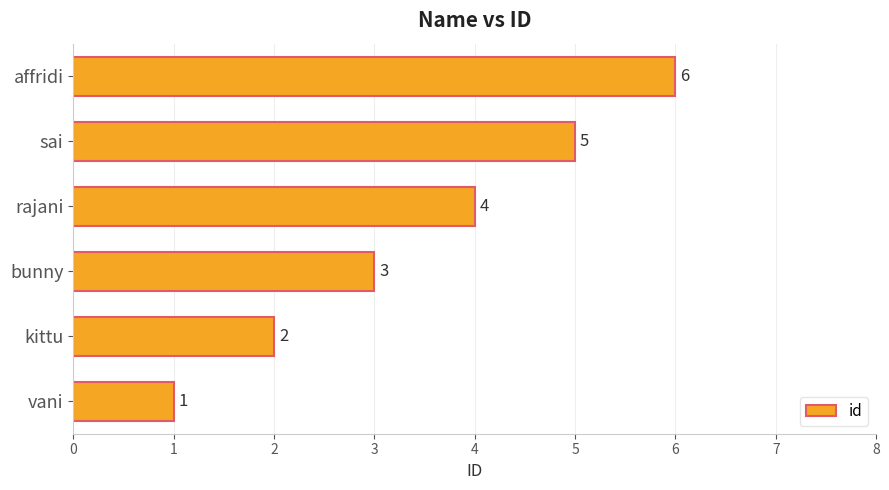

Rank the categories by value from highest to lowest.

affridi, sai, rajani, bunny, kittu, vani